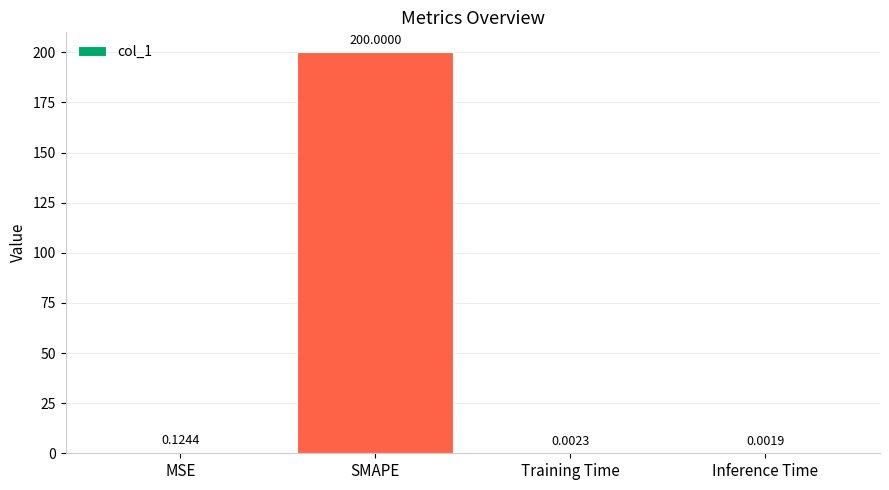

Are the bars horizontal?

No